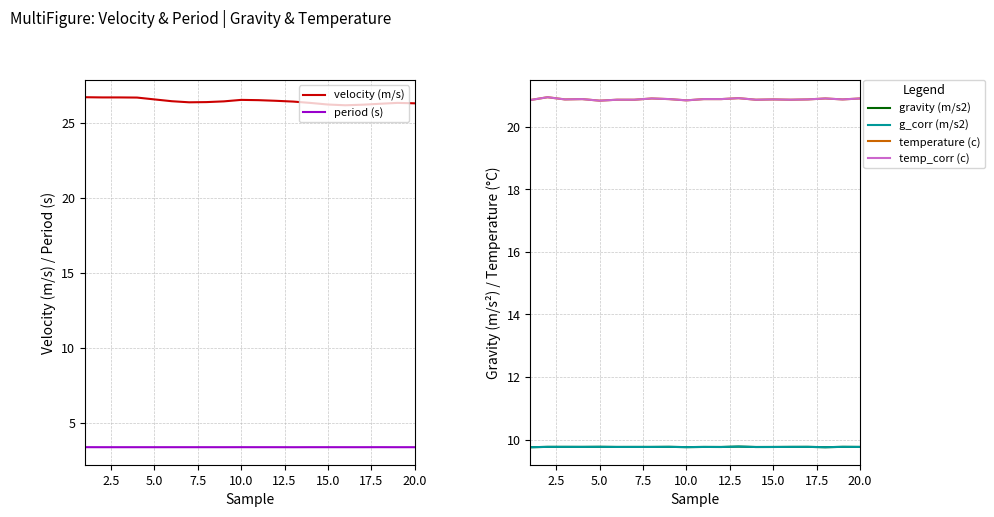

What is the lowest value of the velocity (m/s) series?

26.2